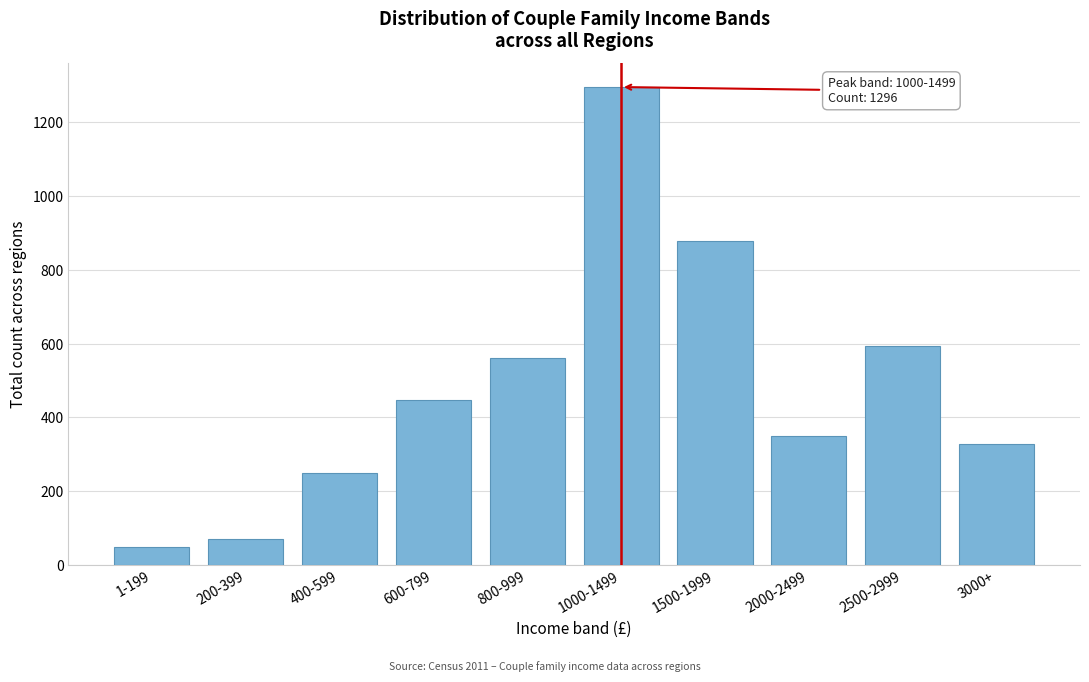

Reading left to right, list all the values displayed in this chart.

47	69	249	448	561	1296	879	348	594	327